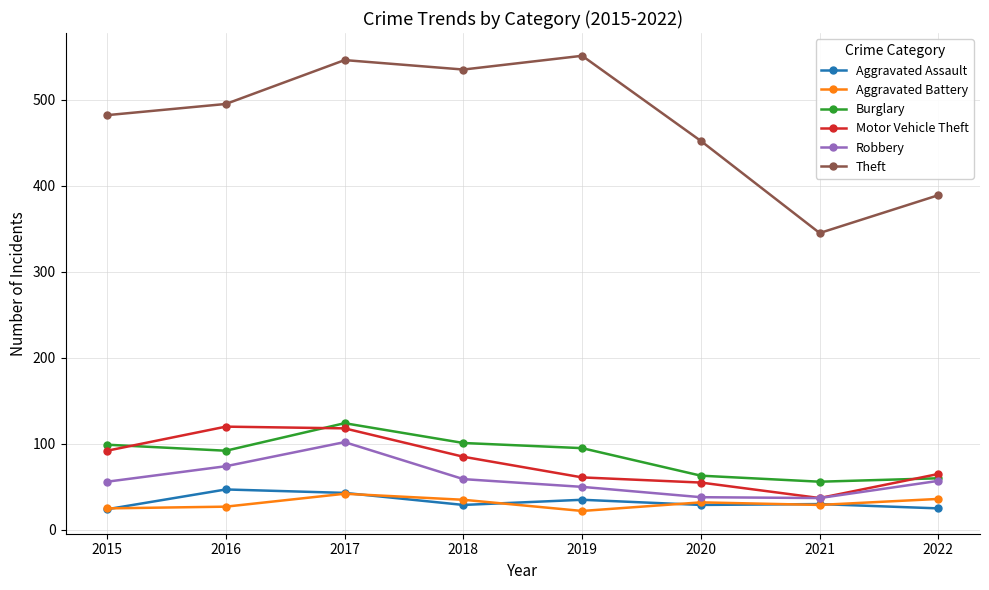

Which series has the largest total across all categories?

Theft